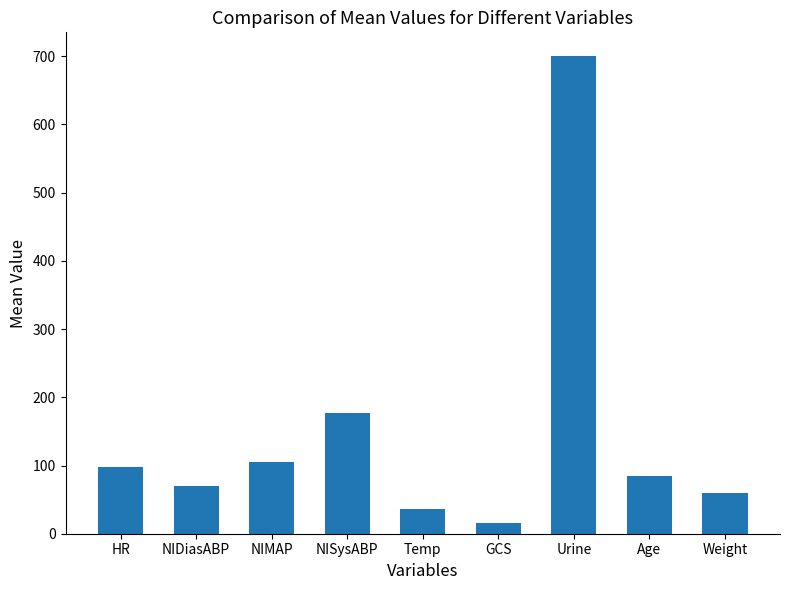

Rank the categories by value from highest to lowest.

Urine, NISysABP, NIMAP, HR, Age, NIDiasABP, Weight, Temp, GCS